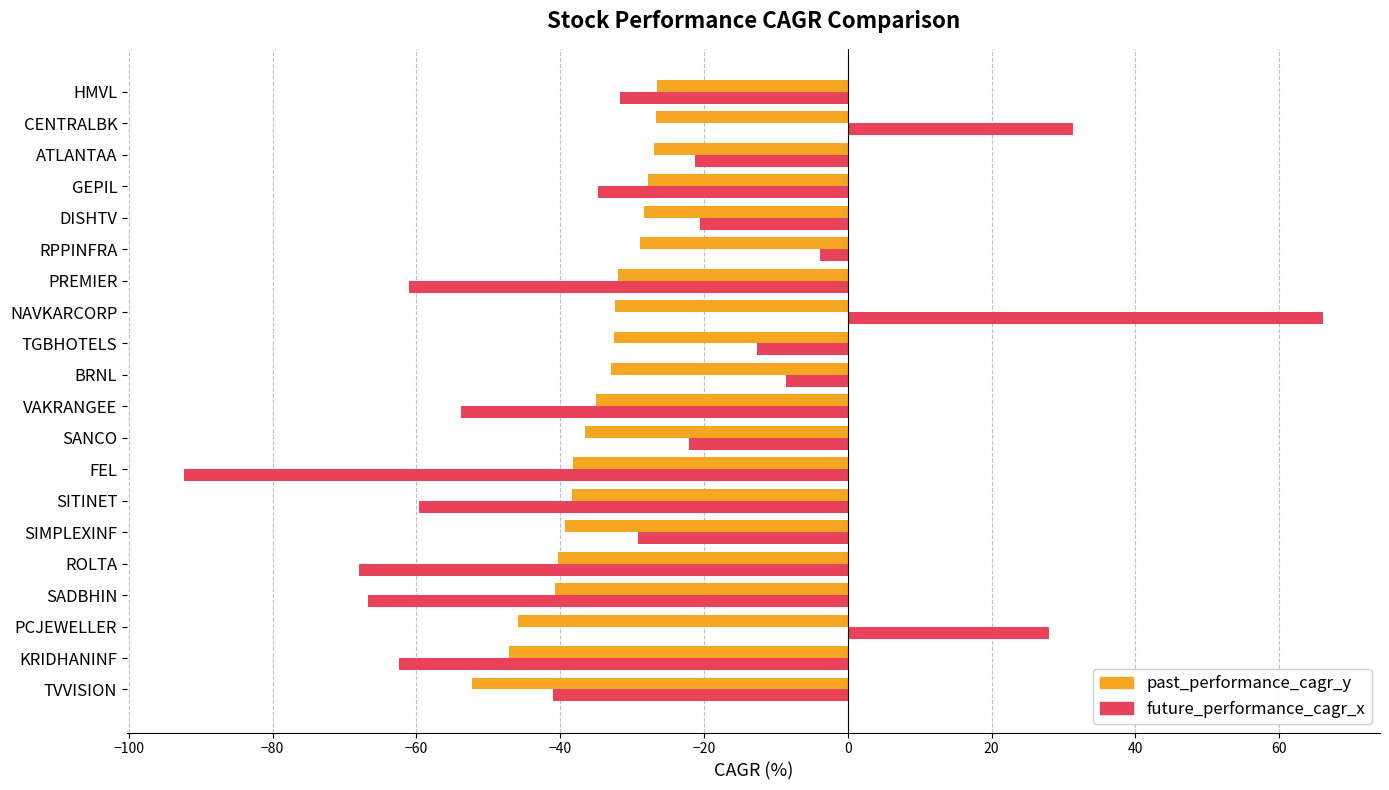

Which series has the largest range (max minus min)?

future_performance_cagr_x